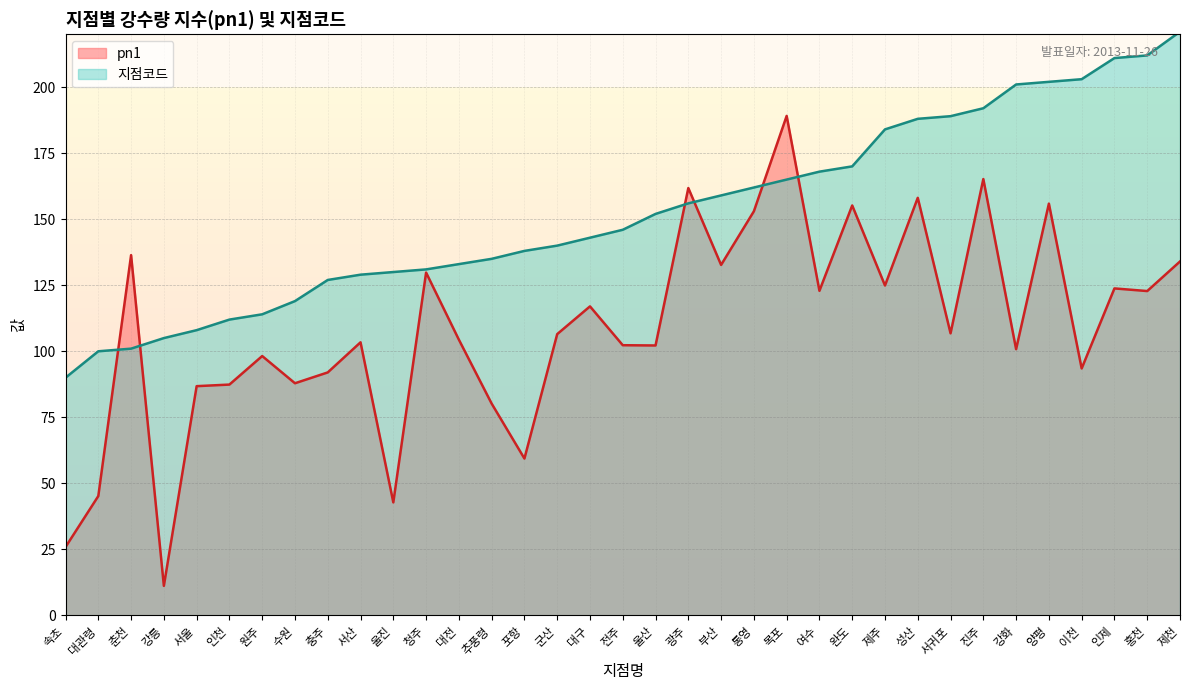

What value does the pn1 series have at 여수?

122.9